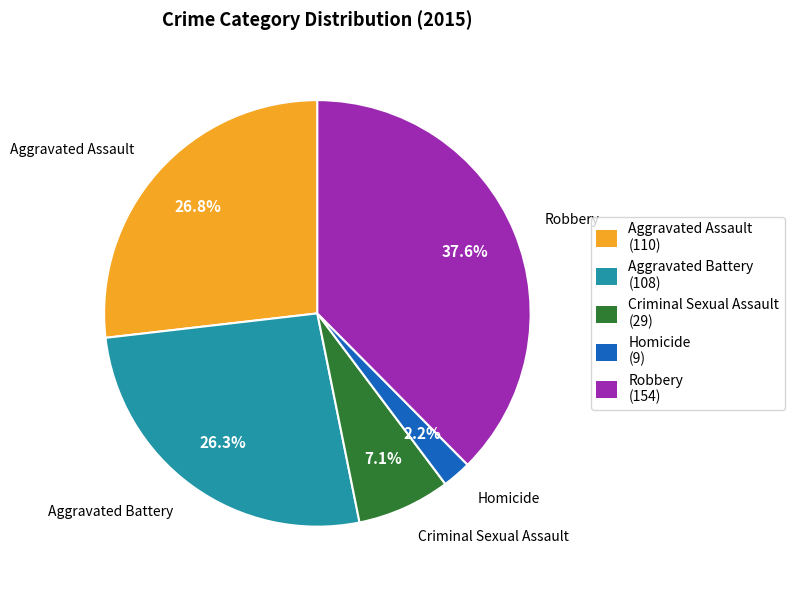

Count the number of slices in the pie.

5